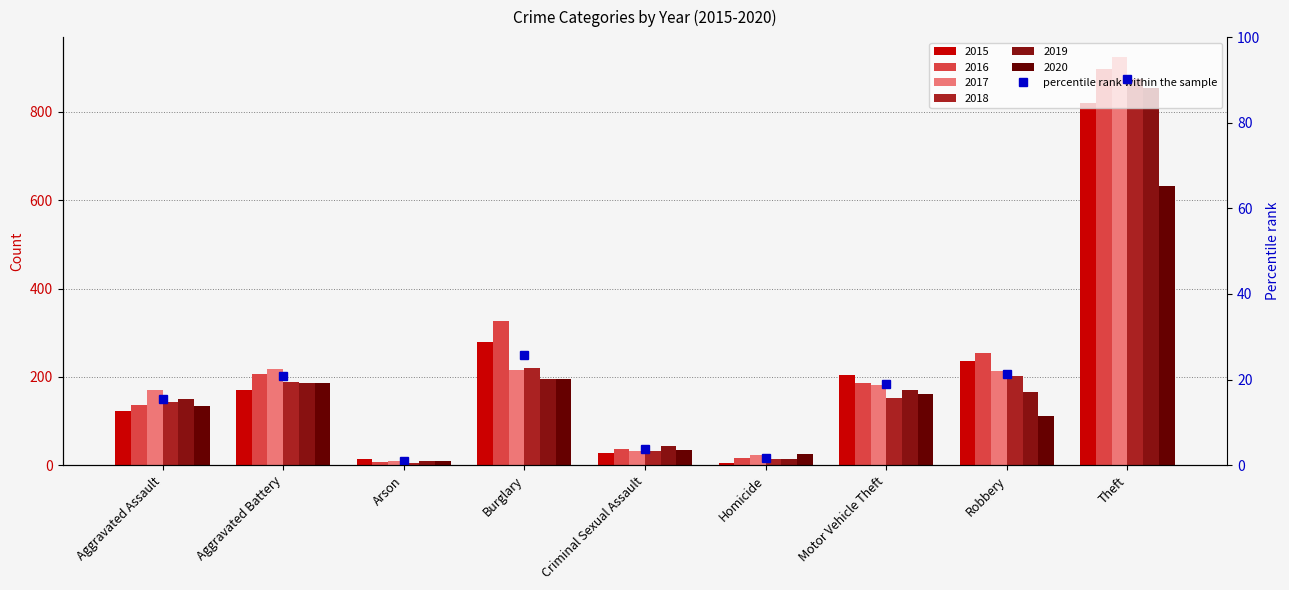

At which label does 2017 reach its peak?

Theft